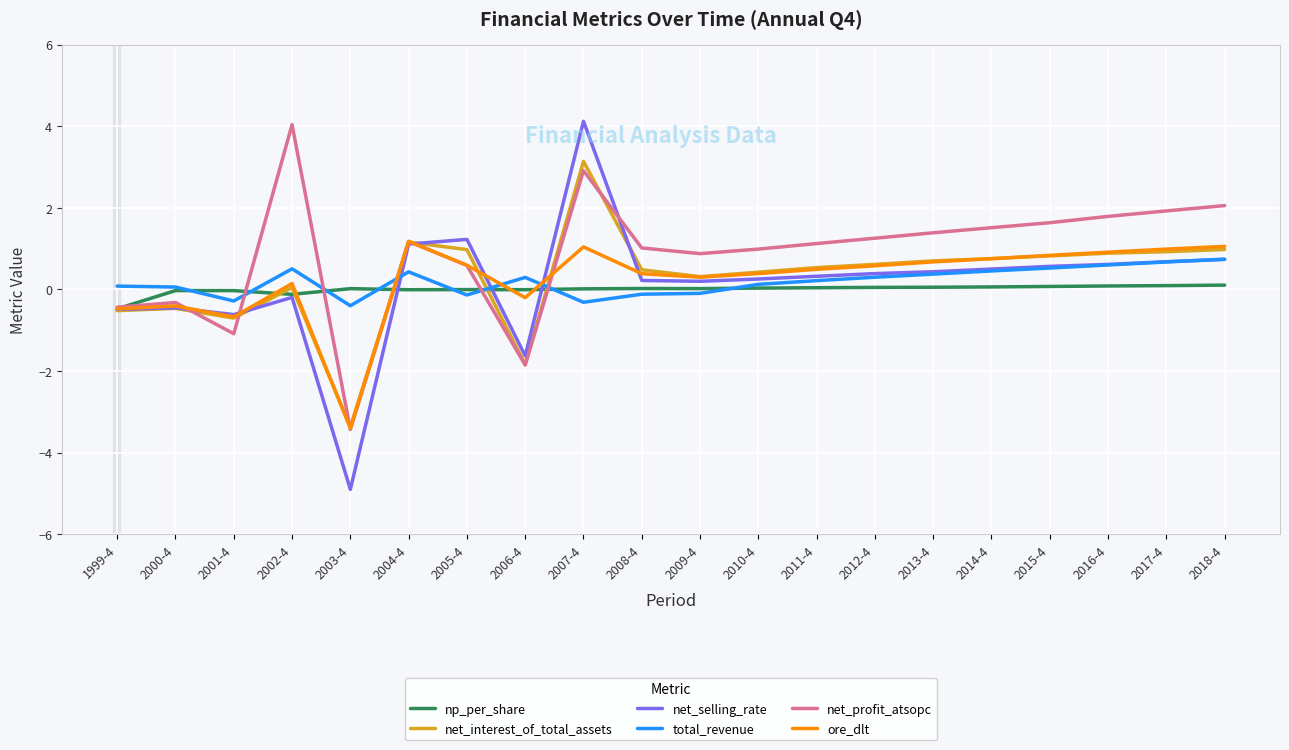

Is it true that np_per_share equals 0.0 at 2012-4?

True